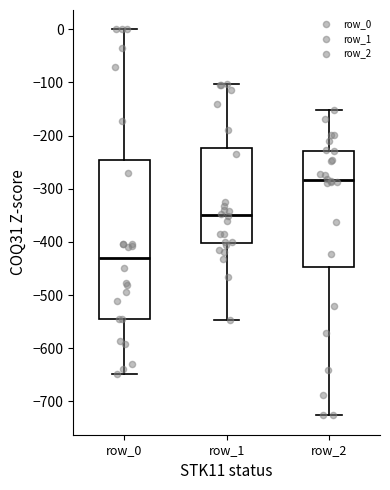

Reading left to right, transcribe this box plot: for each box, give where its median line is, the range the box spans, and where its two whiskers end, as read against the y-axis. The values are not printed on the chart, so give them approximately, as read against the axis.

row_0: median -430, box -540 to -250, whiskers -650 to 0
row_1: median -350, box -400 to -220, whiskers -550 to -100
row_2: median -280, box -450 to -230, whiskers -730 to -150